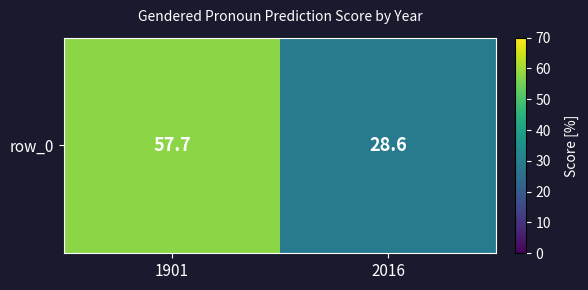

Reading left to right, list all the values displayed in this chart.

1901=57.7	2016=28.6